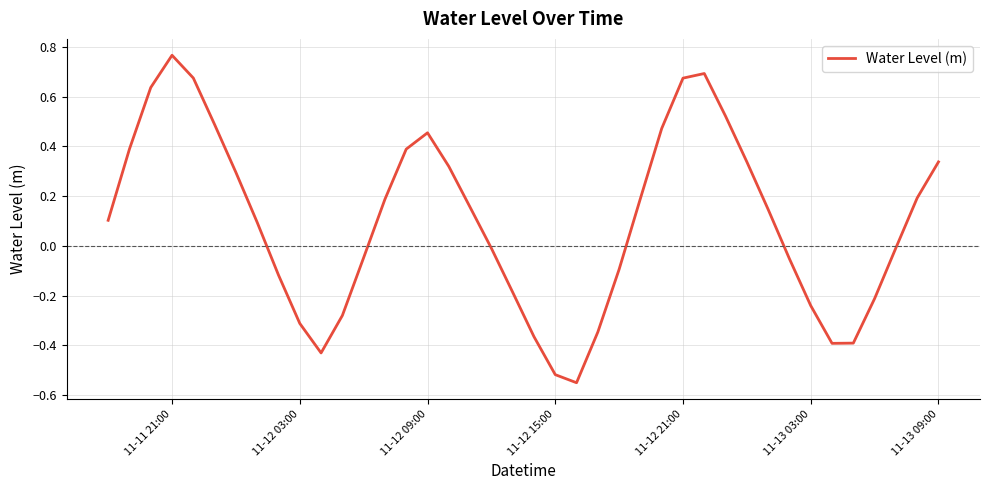

What is the difference between the maximum and minimum values?

1.3